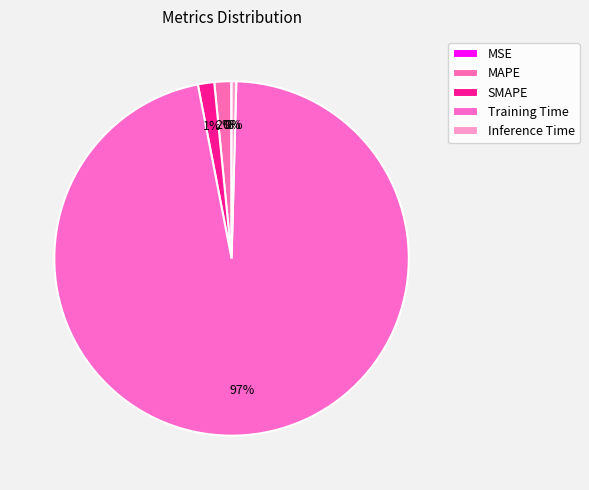

What portion of the pie excludes Training Time?

3.5%